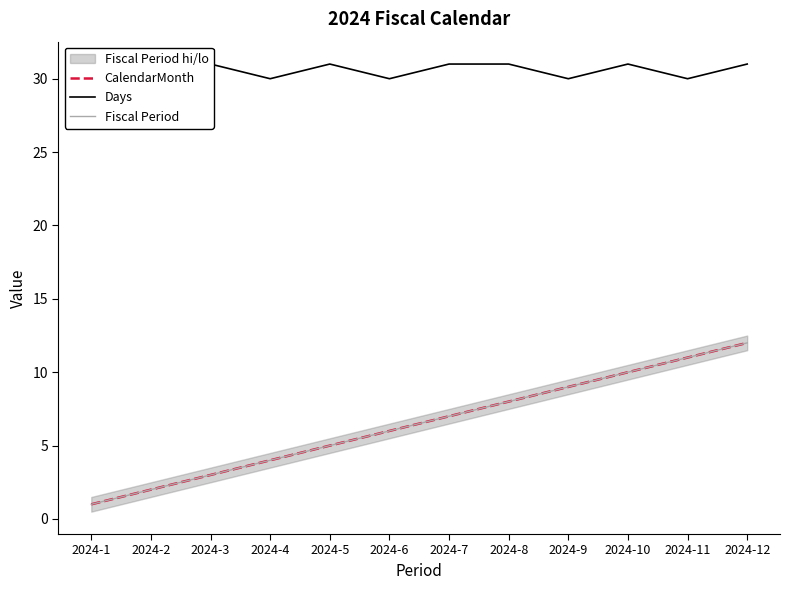

The value of Days at 2024-5 is 13. True or false?

False